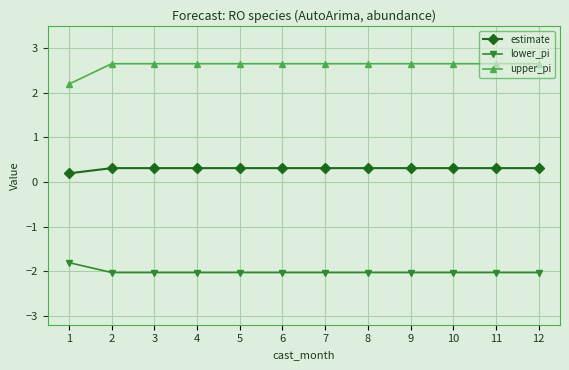

How many upper_pi values are between 2 and 3?

12